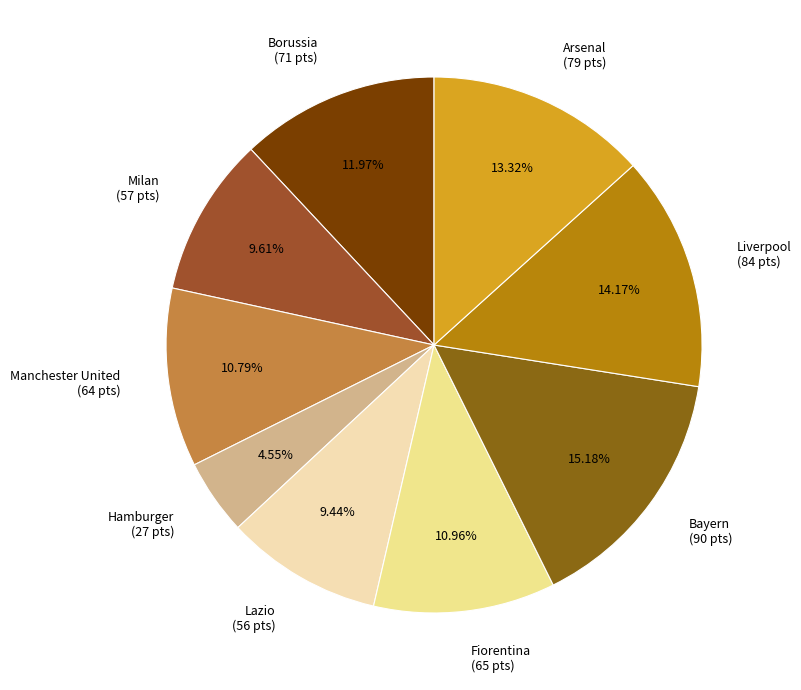

Which category has the biggest portion of the pie?

Bayern